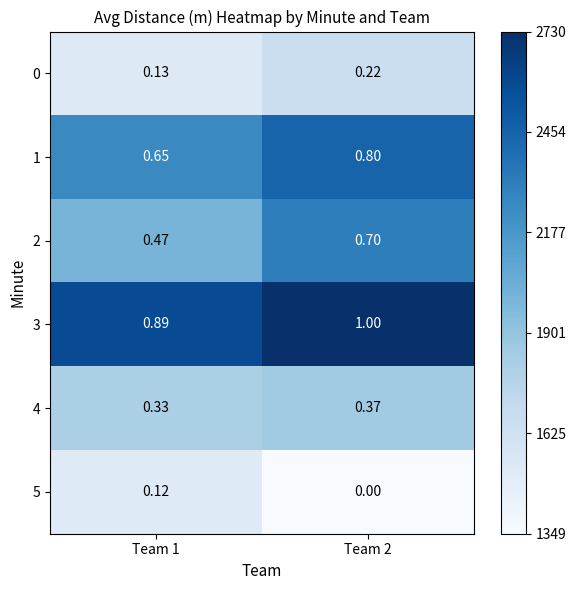

Is the value of 2 at Team 1 greater than the value of 3 at Team 1?

No